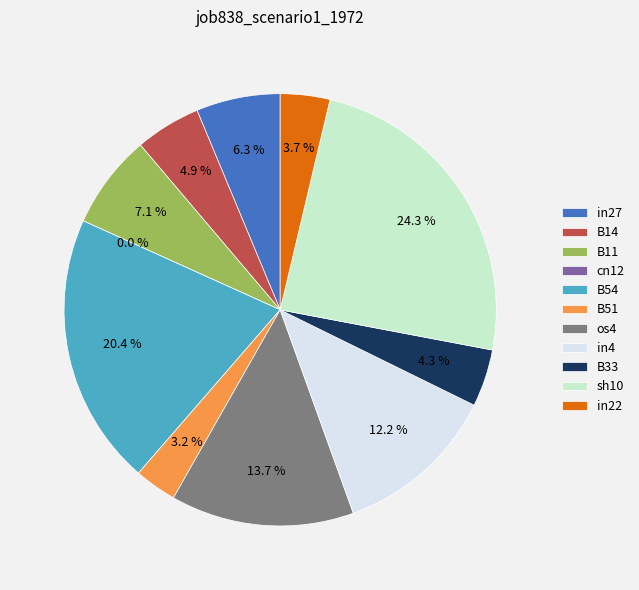

What portion of the pie excludes B11?

92.9%